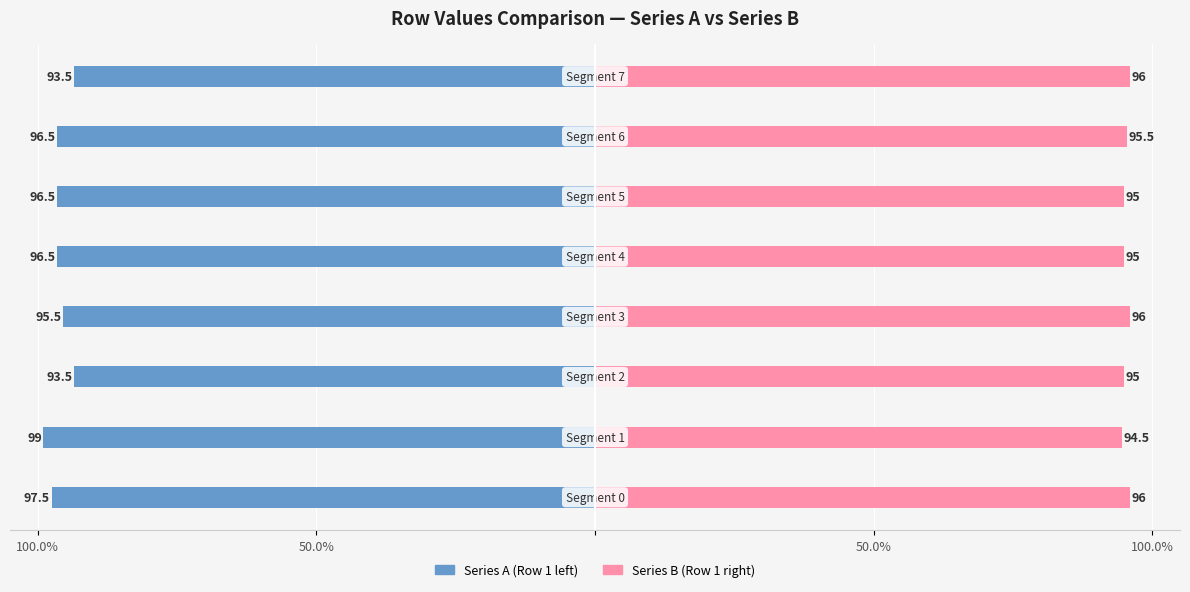

What is the label of the 2nd bar from the right?

6